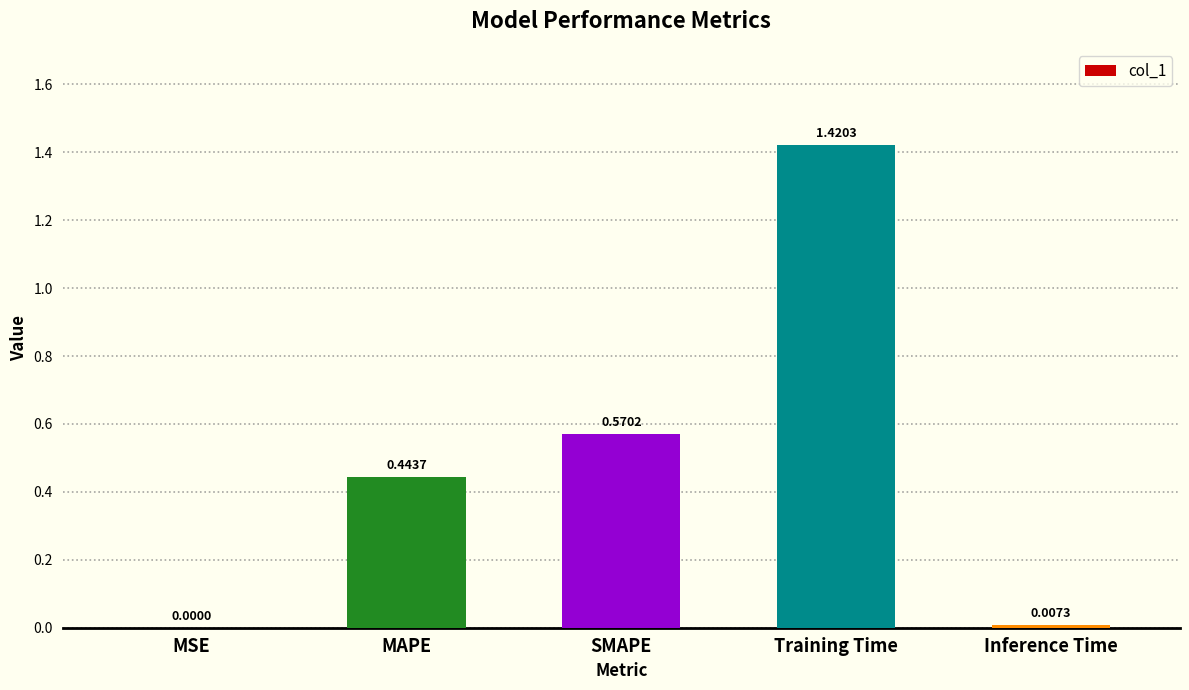

Which label corresponds to the largest value in the chart?

Training Time